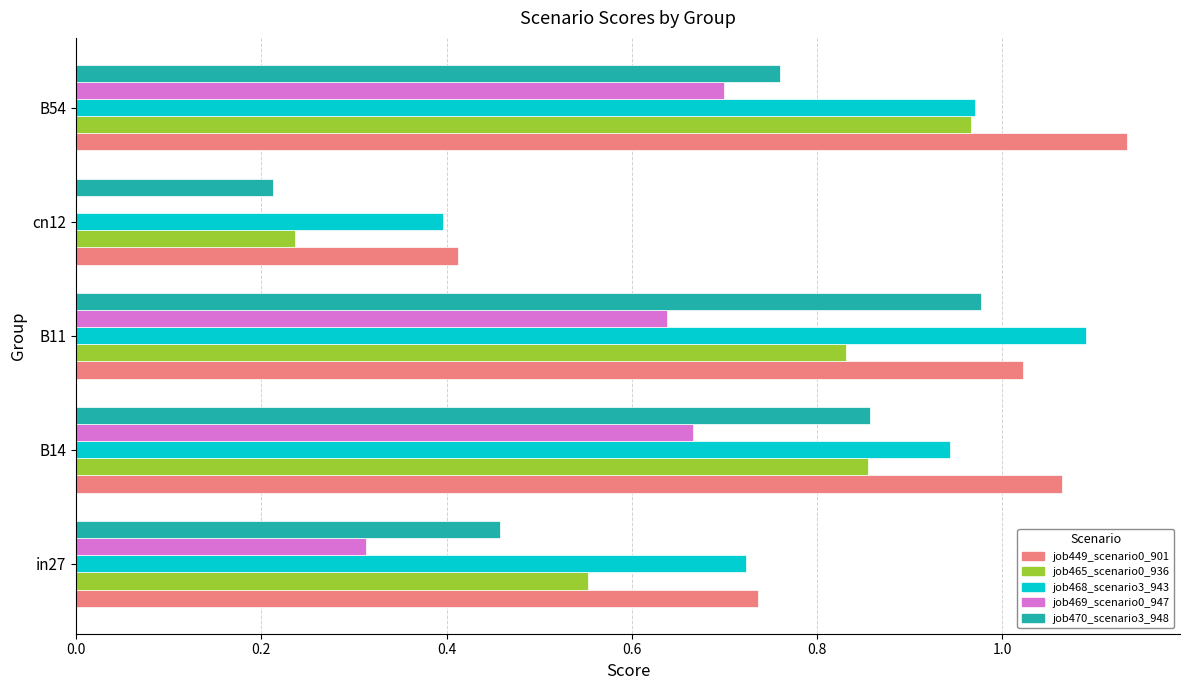

The value of job465_scenario0_936 at cn12 is 0.1. True or false?

False